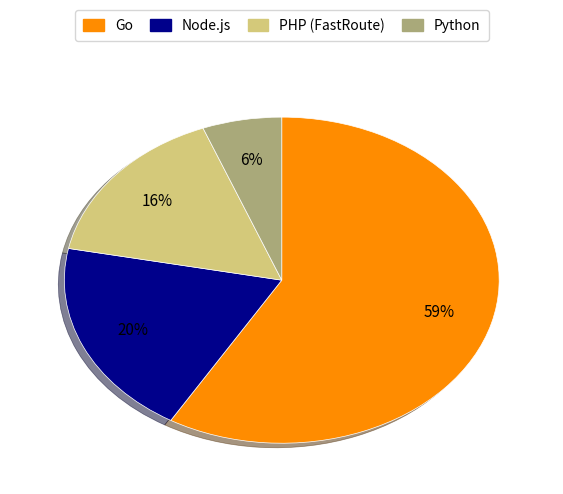

Between Python and Go, which is larger?

Go